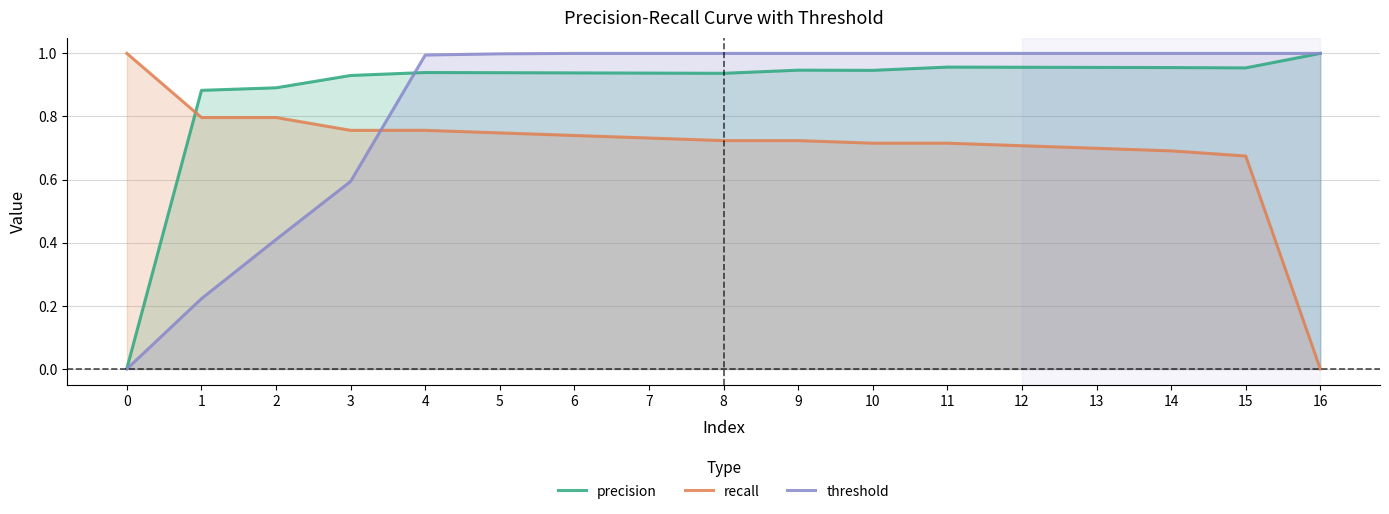

What is the spread (max minus min) of values at 7?

0.3